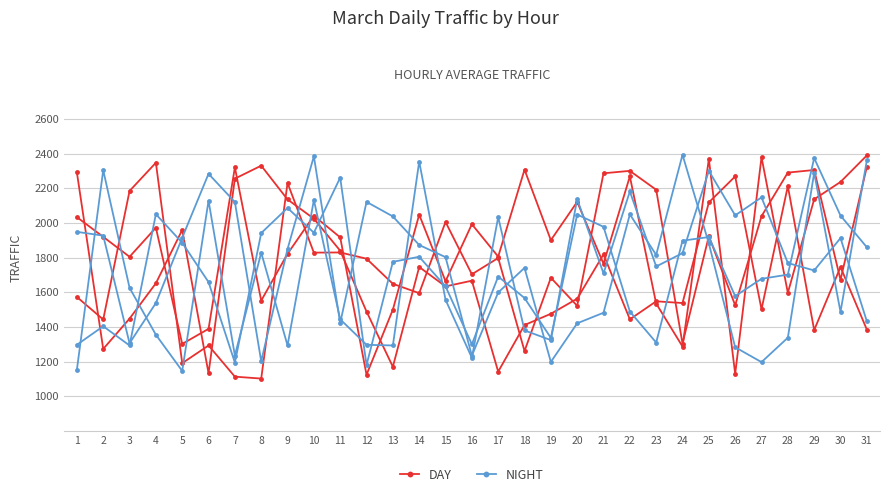

At which label is NIGHT closest to 1795?

15